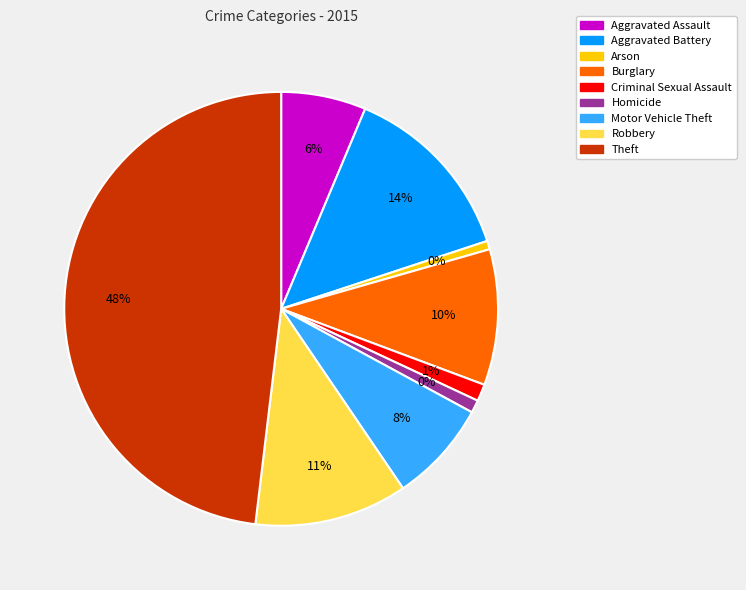

The Robbery slice represents 24% of the pie. True or false?

False